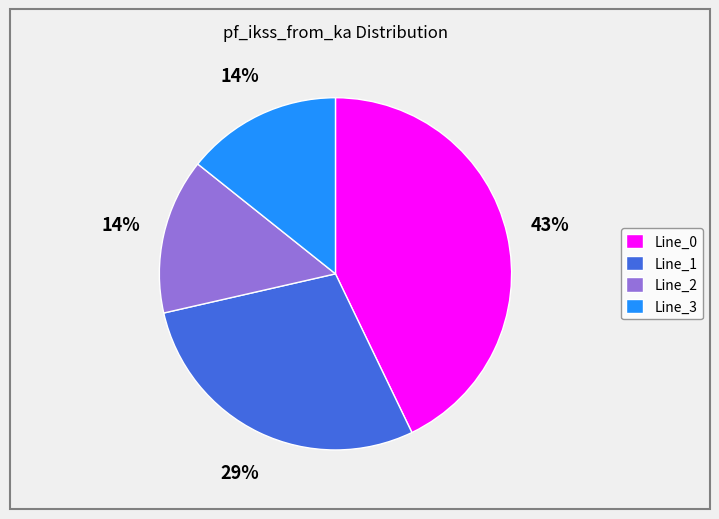

Is the sum of Line_0 and Line_2 greater than half?

Yes